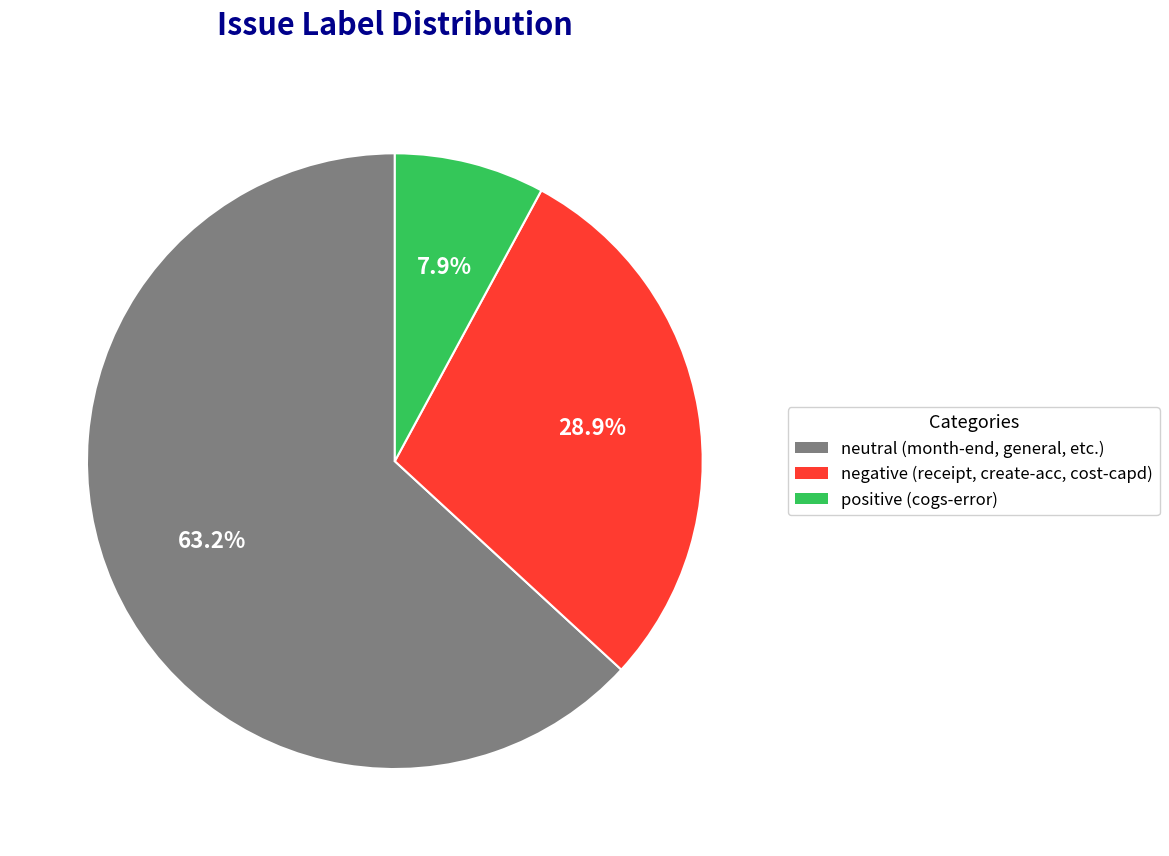

Does any single category account for the majority?

Yes